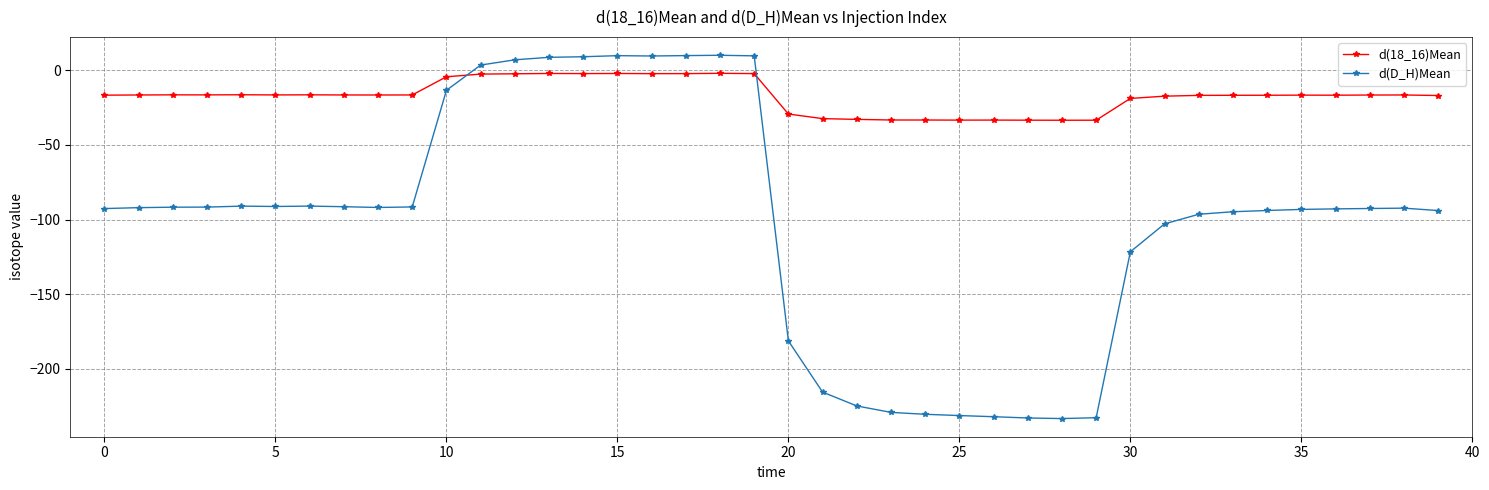

What is the highest value of the d(D_H)Mean series?

9.9